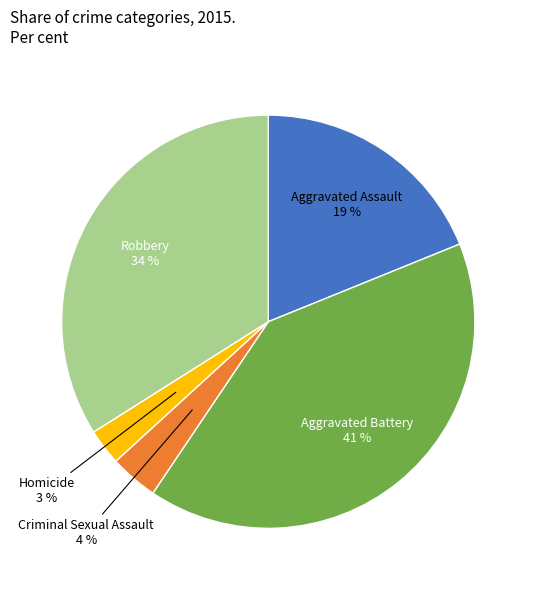

What is the largest slice in the pie chart?

Aggravated Battery